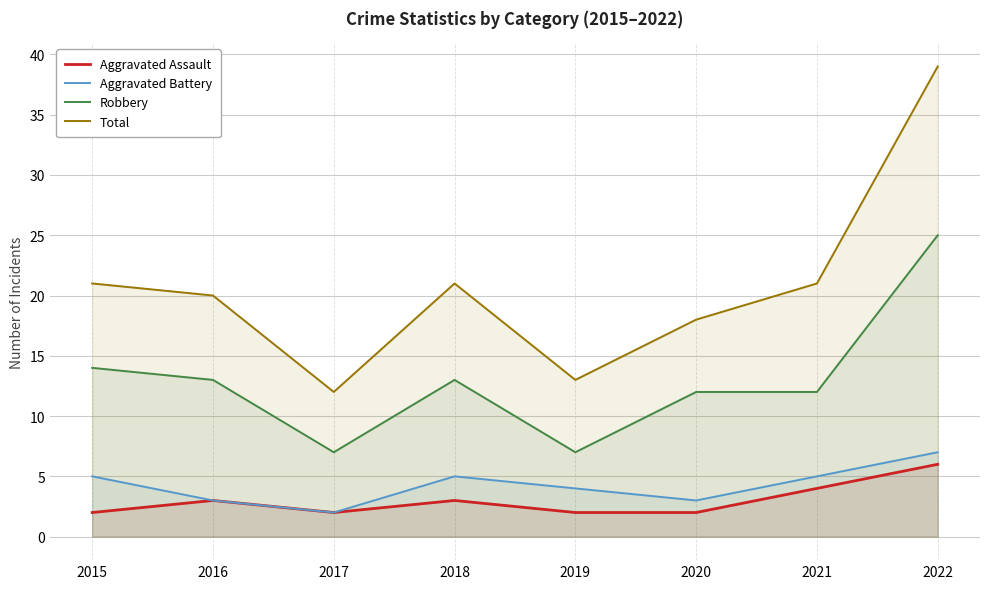

What is the greatest value displayed?

39